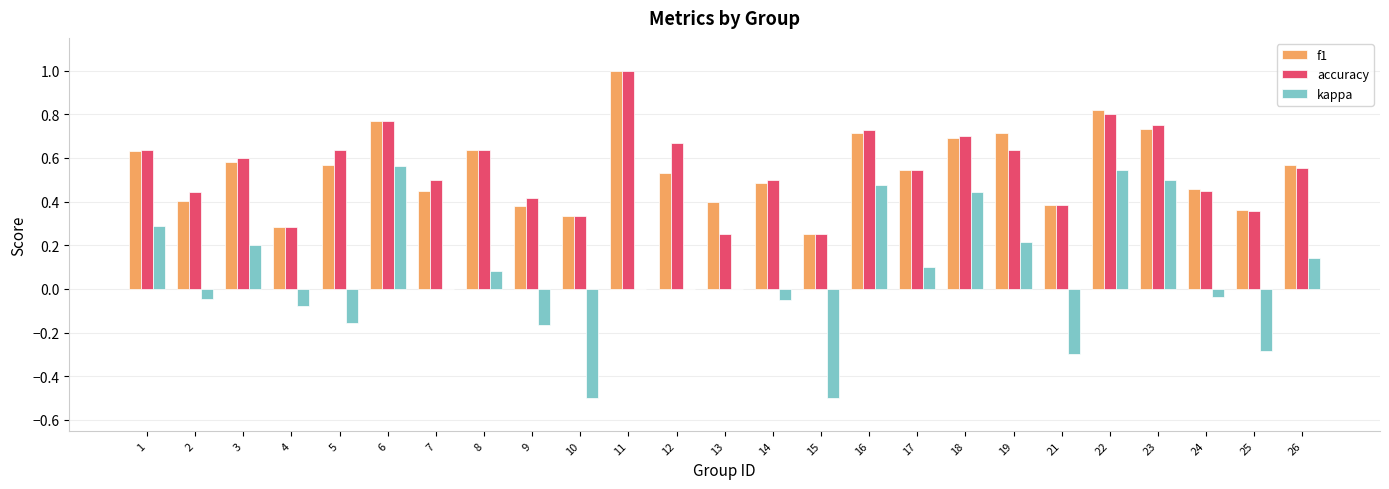

Which category has the highest value in the accuracy series?

11